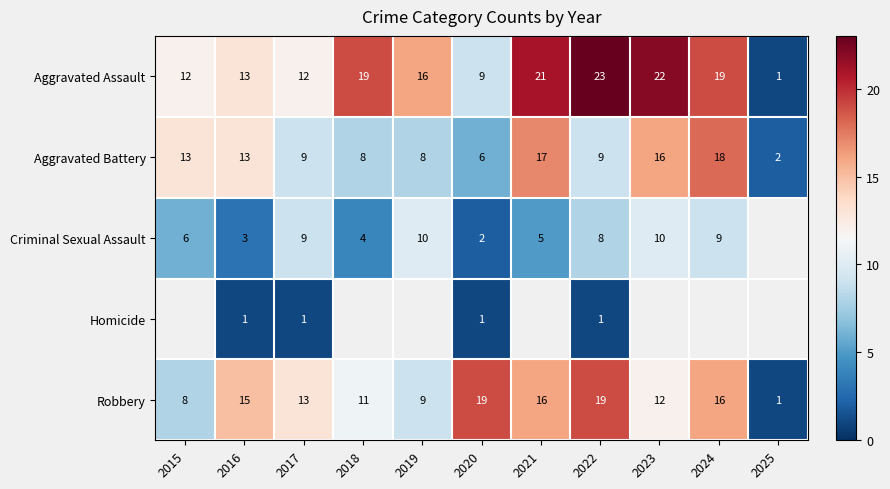

What is the highest value of the Aggravated Assault series?

23